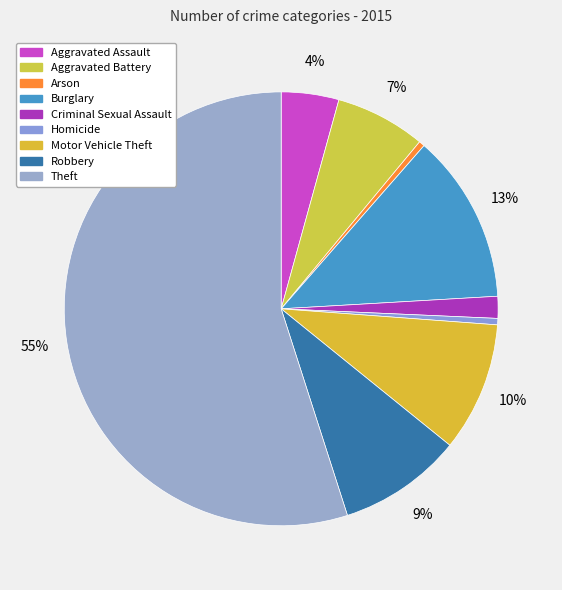

To the nearest percent, what is the average slice percentage?

11%